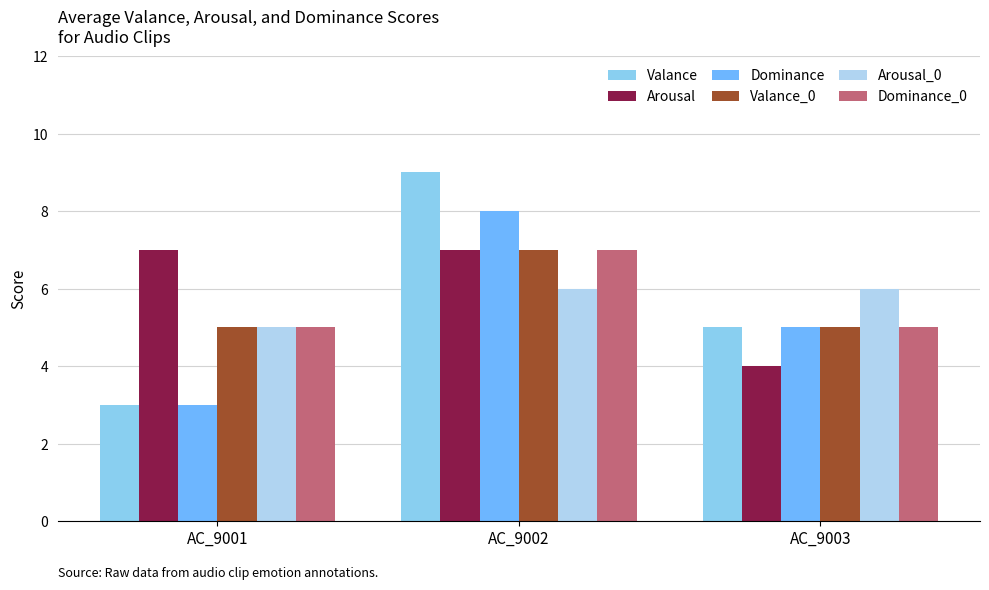

Reading left to right, list all the values displayed in this chart.

Valance: AC_9001=3	AC_9002=9	AC_9003=5
Arousal: AC_9001=7	AC_9002=7	AC_9003=4
Dominance: AC_9001=3	AC_9002=8	AC_9003=5
Valance_0: AC_9001=5	AC_9002=7	AC_9003=5
Arousal_0: AC_9001=5	AC_9002=6	AC_9003=6
Dominance_0: AC_9001=5	AC_9002=7	AC_9003=5